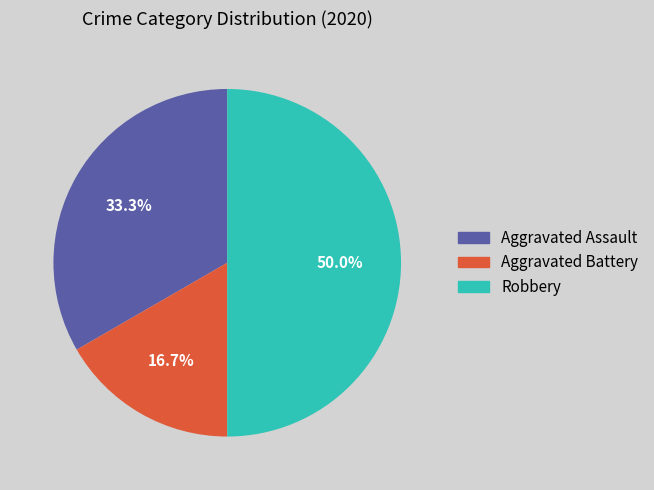

What percentage is the Aggravated Assault slice, to the nearest percent?

33%